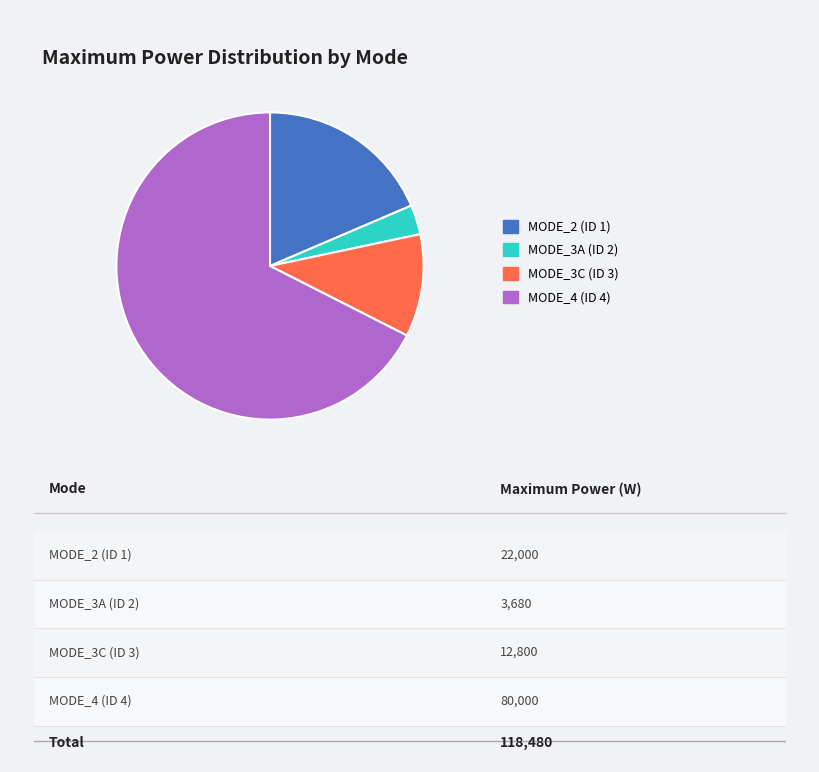

Does any single category account for the majority?

Yes